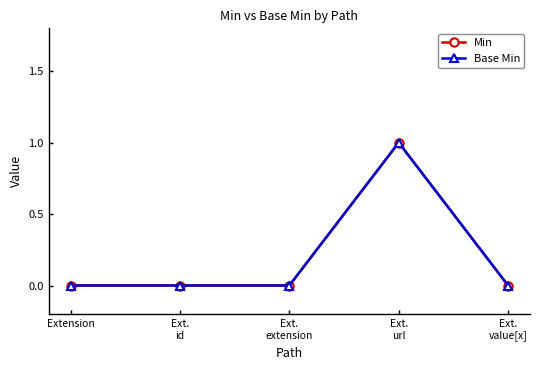

How many lines are shown in the chart?

2